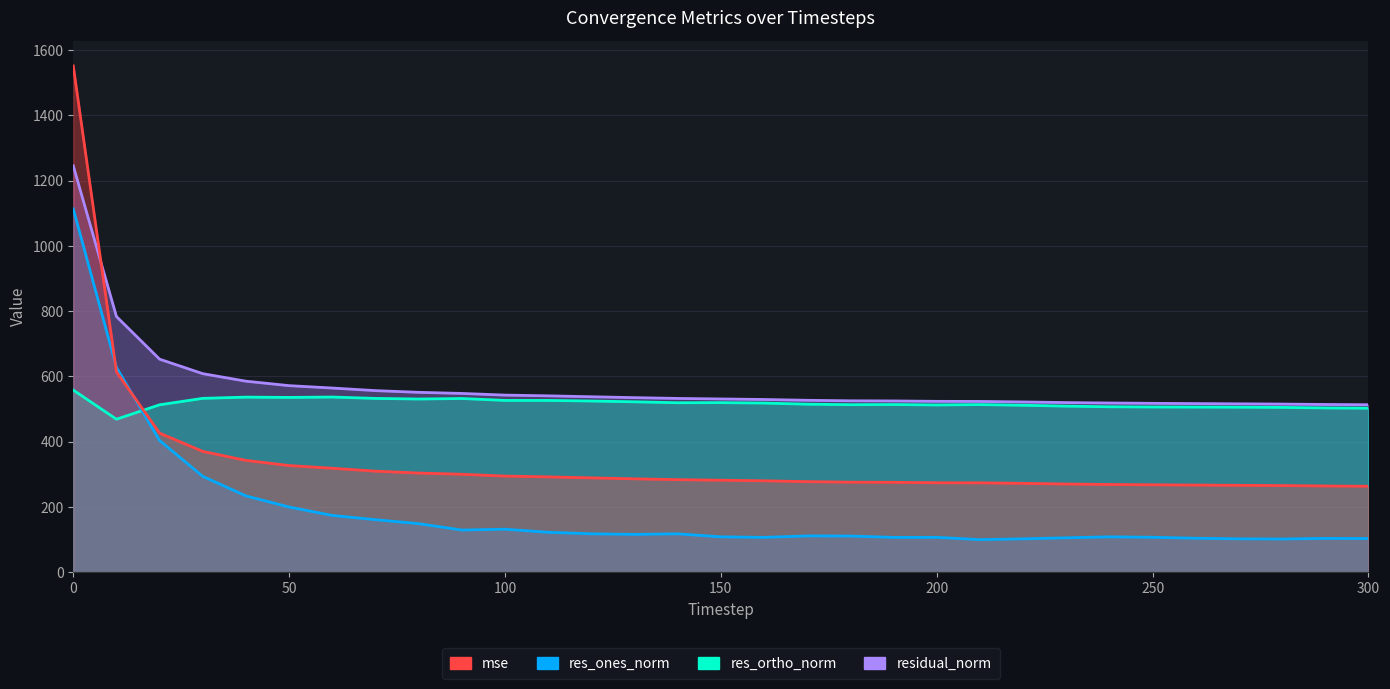

Is the value of residual_norm at 0 greater than the value of res_ortho_norm at 190?

Yes